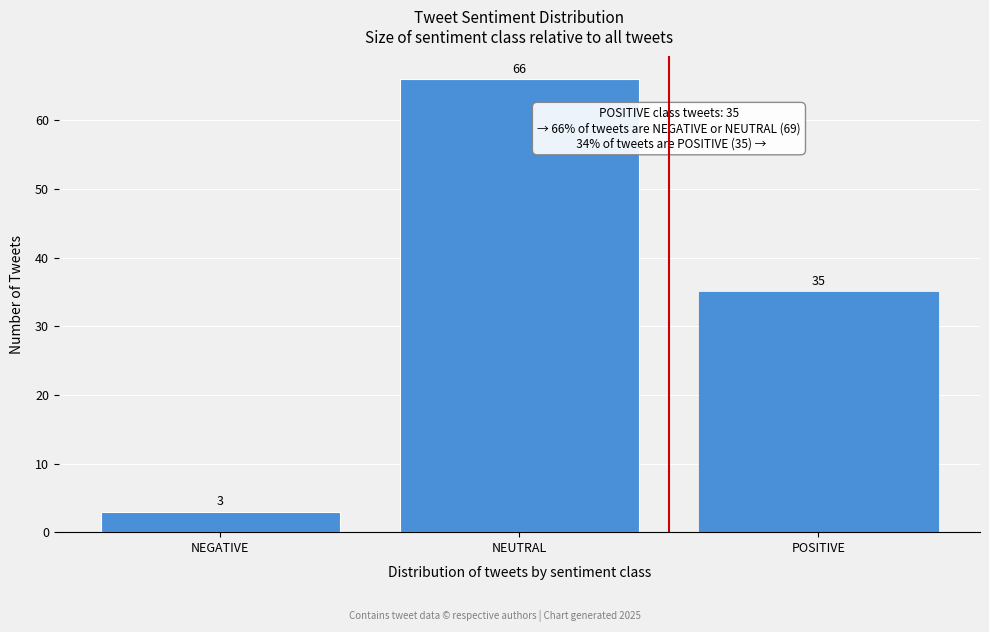

Reading left to right, extract all data points from this chart.

NEGATIVE=3	NEUTRAL=66	POSITIVE=35